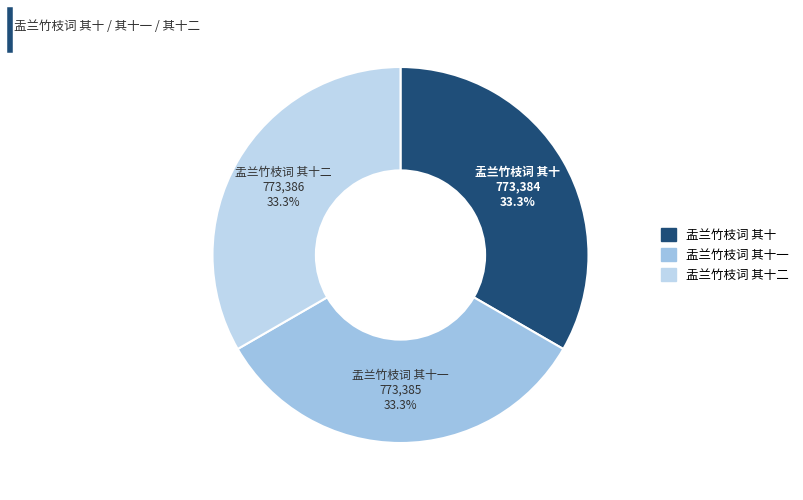

To the nearest percent, what is the average slice percentage?

33%